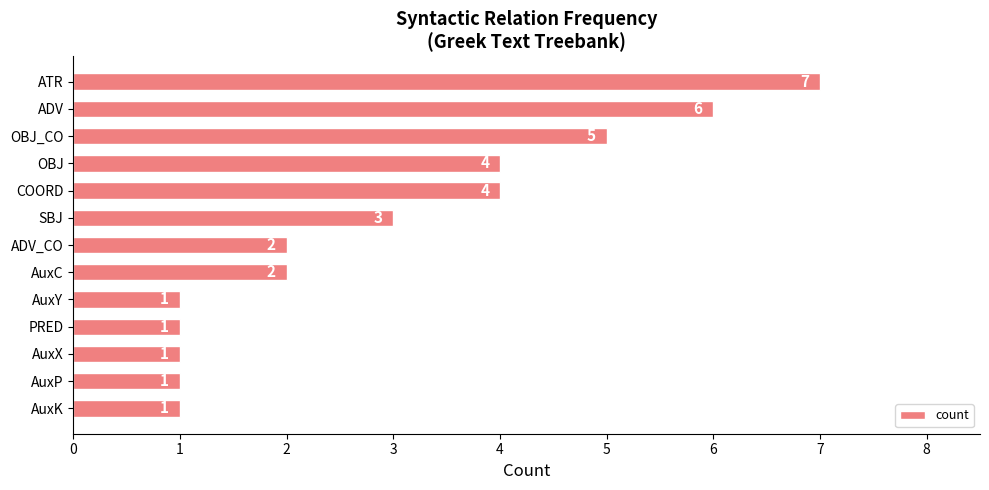

The value at AuxY is 1. True or false?

True